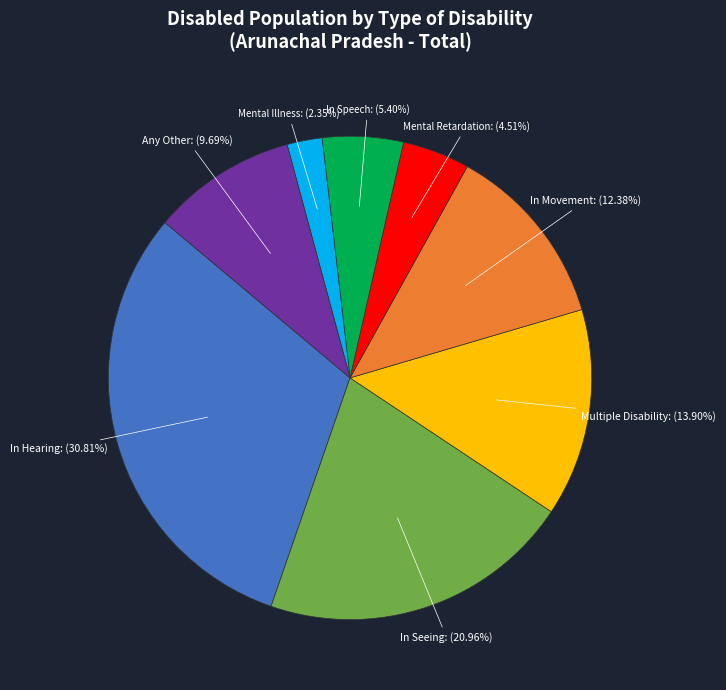

Count the number of slices in the pie.

8